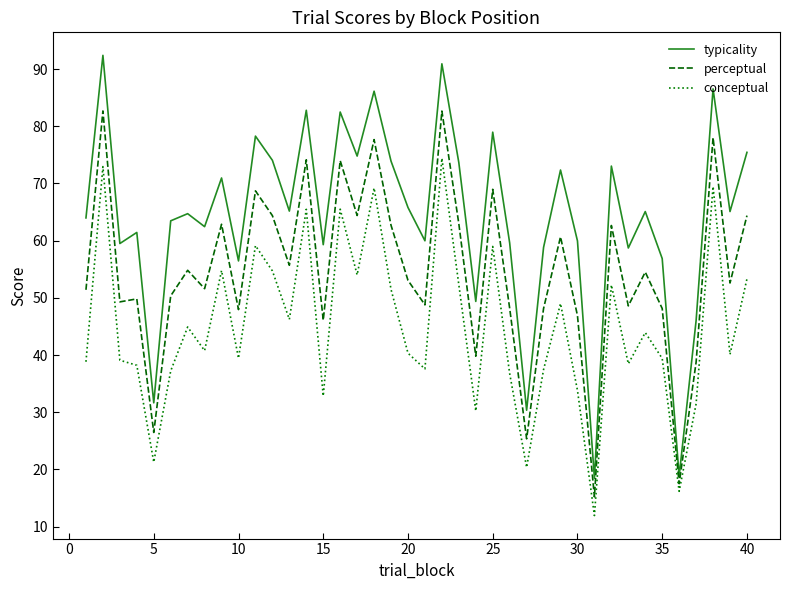

What is the minimum value for typicality?

18.5